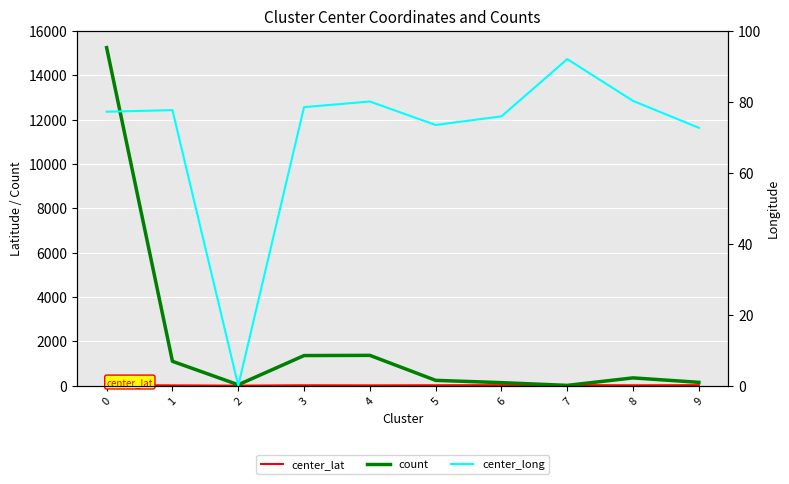

Reading left to right, extract all data points from this chart.

center_lat: 28.6	12.8	1.7	17.4	13.0	18.9	22.8	26.4	15.7	22.8
count: 15245.0	1099.0	41.0	1358.0	1367.0	240.0	136.0	13.0	351.0	150.0
center_long: 77.2	77.6	0.0	78.5	80.1	73.4	75.9	92.0	80.2	72.6